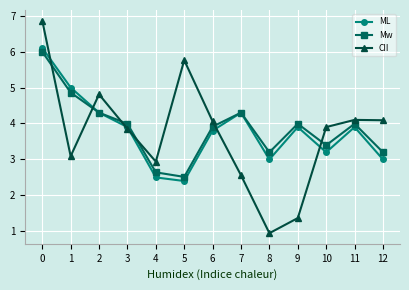

Which series has the largest range (max minus min)?

CII